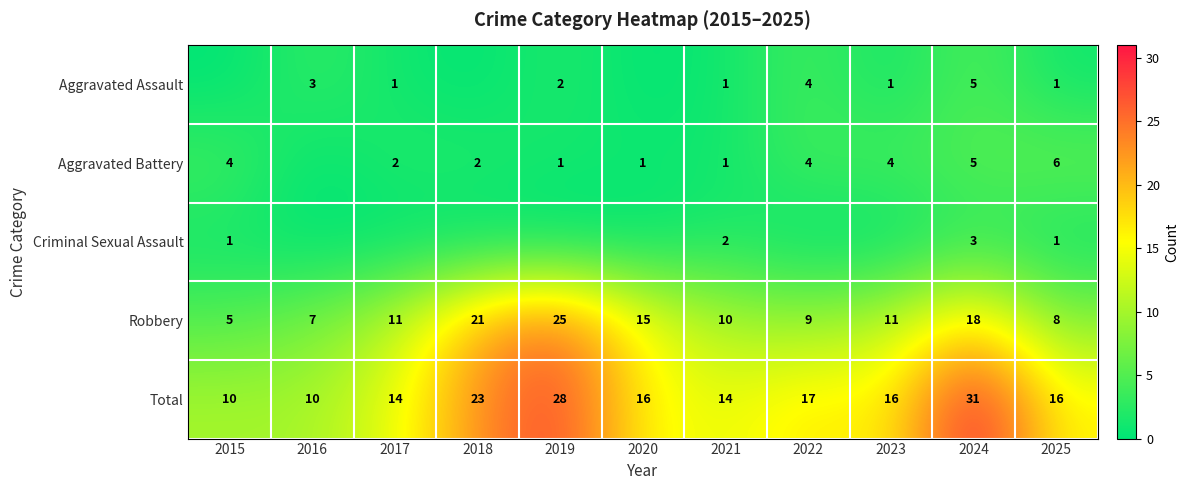

What is the difference between the Criminal Sexual Assault values at 2015 and 2021?

1